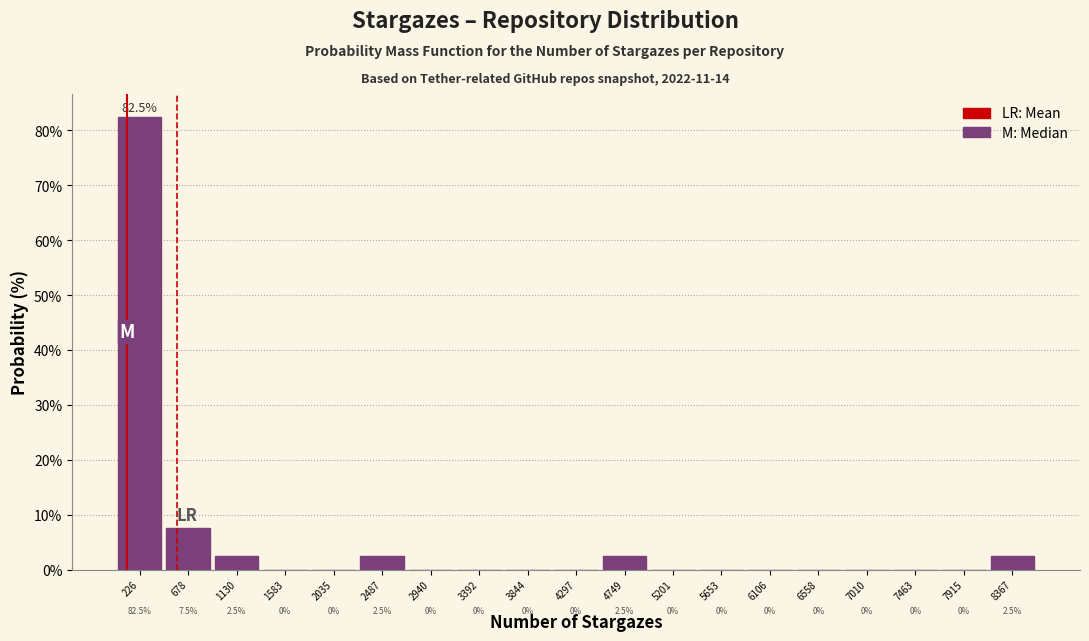

Reading left to right, list every bar in this chart as the range it spans on the x-axis followed by its height. The bar edges are not printed on the chart, so give them approximately, as read against the axis.

0 to 450: 82.5
450 to 900: 7.5
900 to 1350: 2.5
1350 to 1800: 0.0
1800 to 2250: 0.0
2250 to 2700: 2.5
2700 to 3150: 0.0
3150 to 3600: 0.0
3600 to 4050: 0.0
4050 to 4500: 0.0
4500 to 5000: 2.5
5000 to 5450: 0.0
5450 to 5900: 0.0
5900 to 6350: 0.0
6350 to 6800: 0.0
6800 to 7250: 0.0
7250 to 7700: 0.0
7700 to 8150: 0.0
8150 to 8600: 2.5